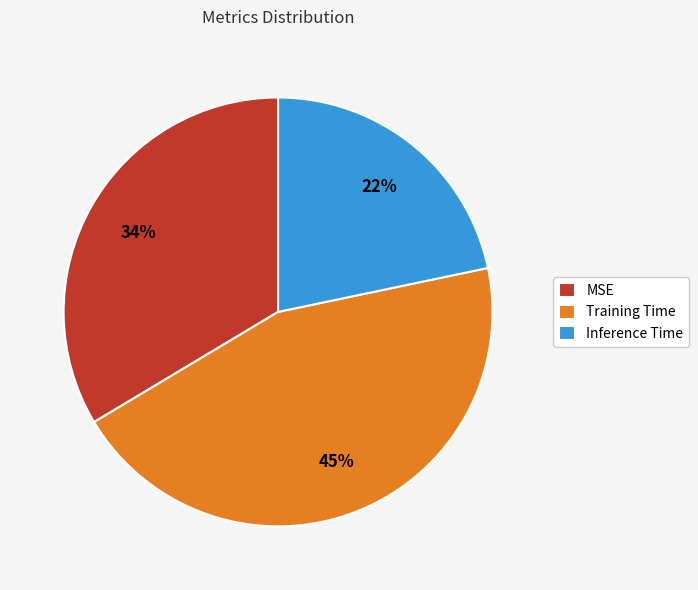

To the nearest percent, what is the average slice percentage?

33%